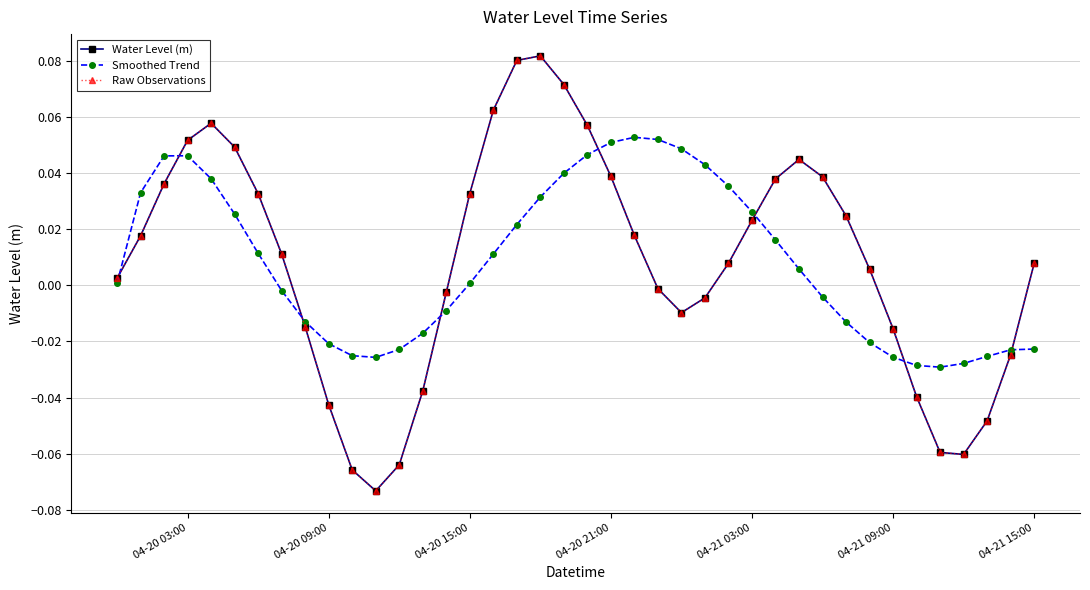

Is this an area chart (filled region under the line)?

No